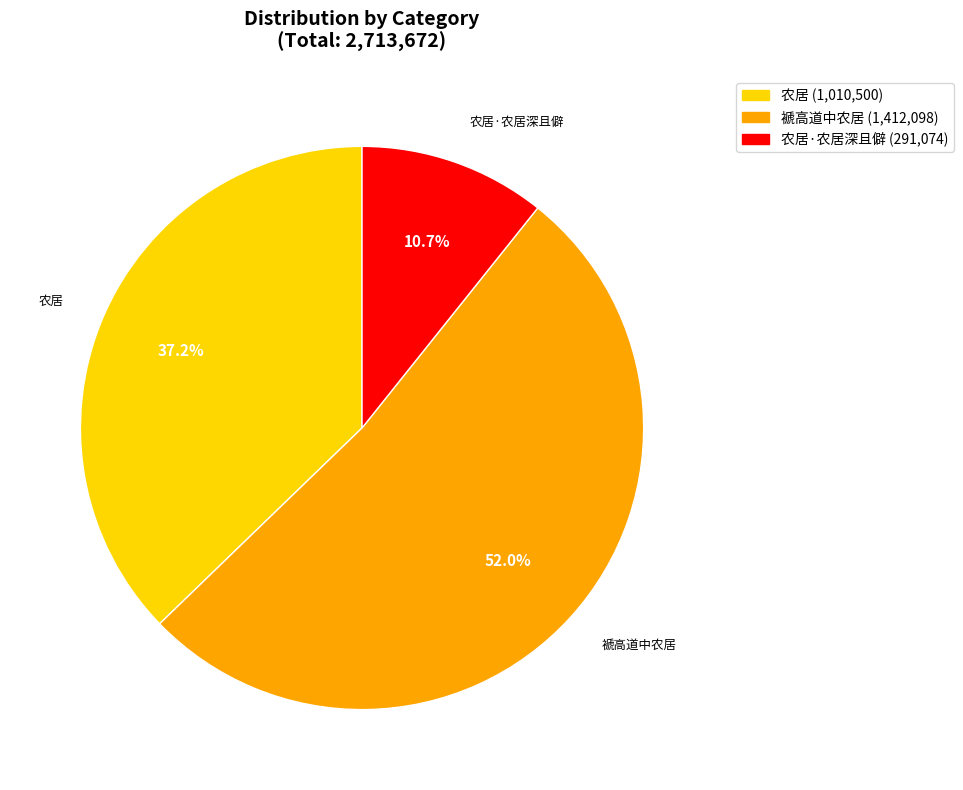

Does any single category account for the majority?

Yes